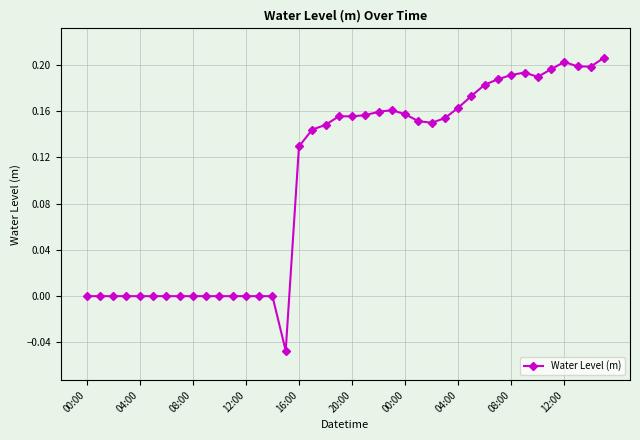

True or false: the data has more than 2 interior local peaks.

True